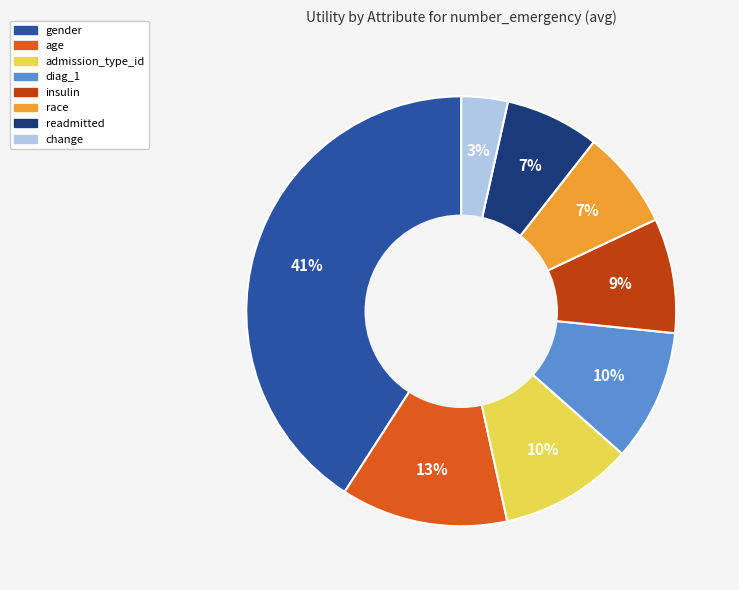

To the nearest percent, what portion does readmitted represent?

7%